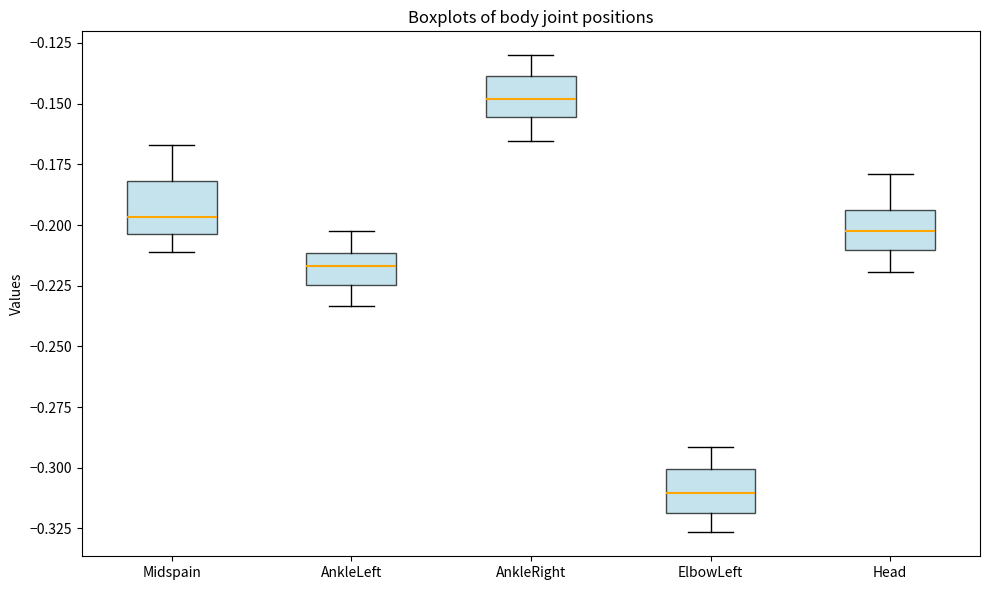

Where is the lower edge of the box for Head on the y-axis? The values are not printed on the chart, so give them approximately, as read against the axis.

-0.210